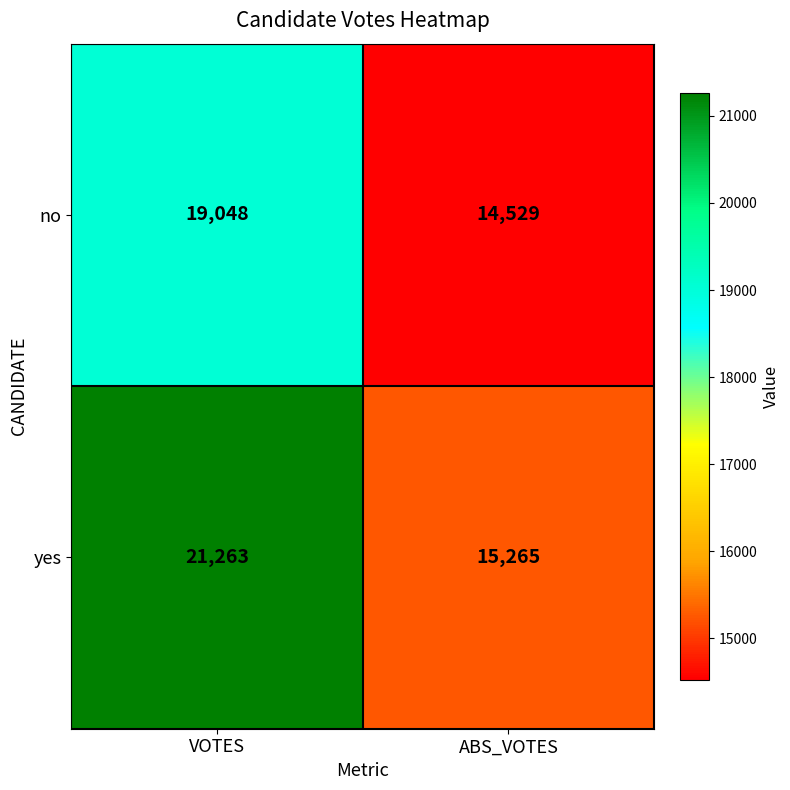

What is the approximate value of yes at ABS_VOTES?

15265